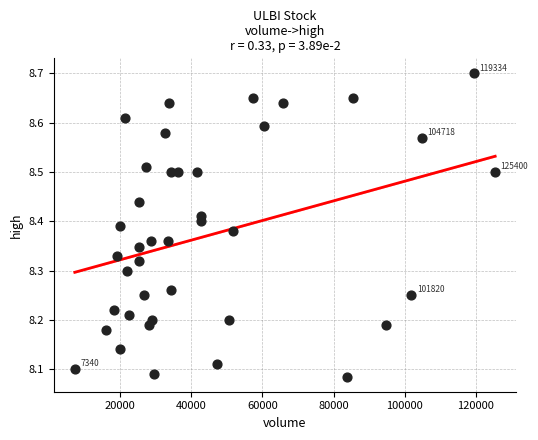

What is the range of X values (max minus min)?

118060.0